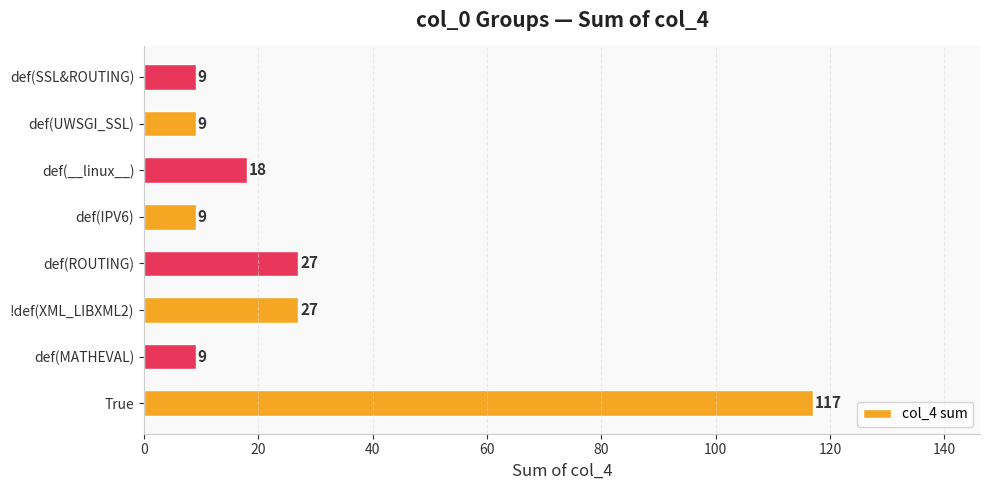

What is the greatest value displayed?

117